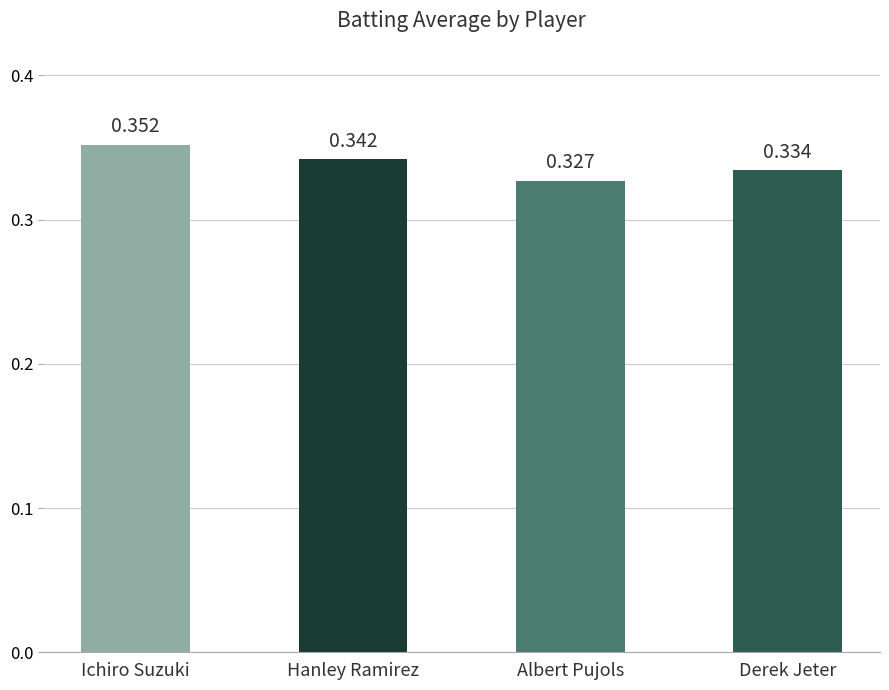

What is the label of the 3rd bar from the right?

Hanley Ramirez